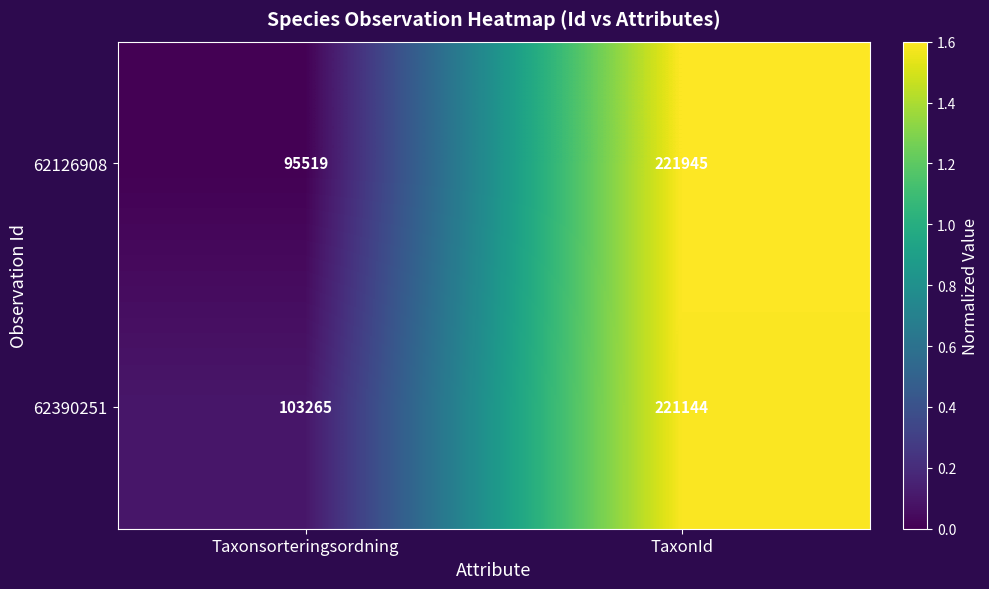

Reading left to right, extract all data points from this chart.

62126908: Taxonsorteringsordning=95519	TaxonId=221945
62390251: Taxonsorteringsordning=103265	TaxonId=221144